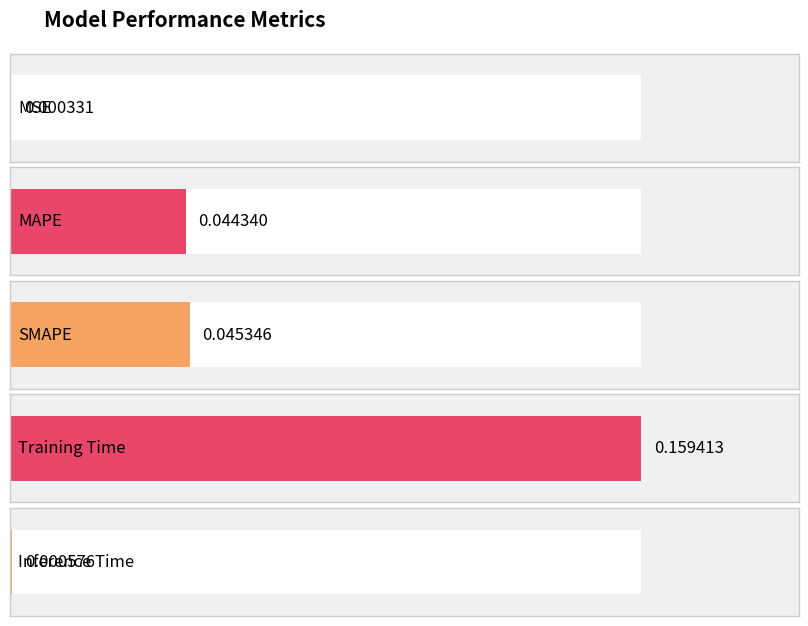

What is the change in value from MAPE to Training Time?

+0.1